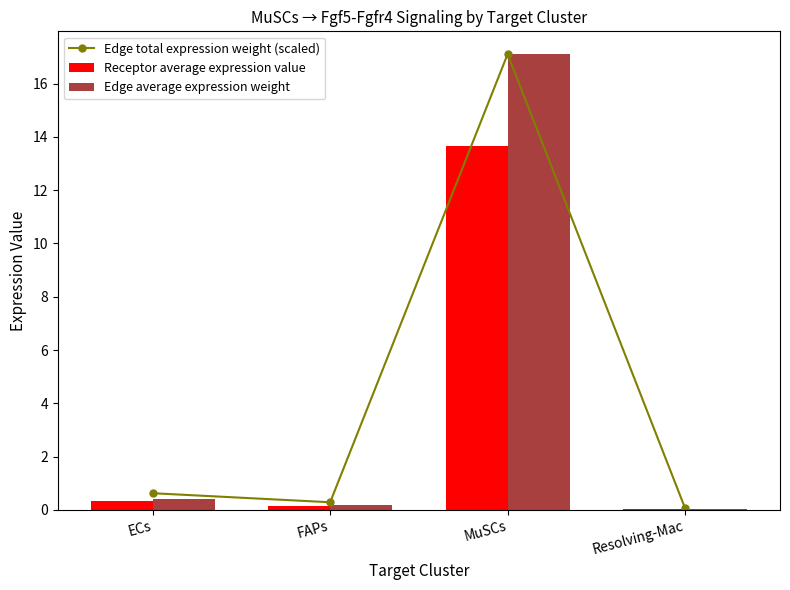

What position from the left is ECs?

1